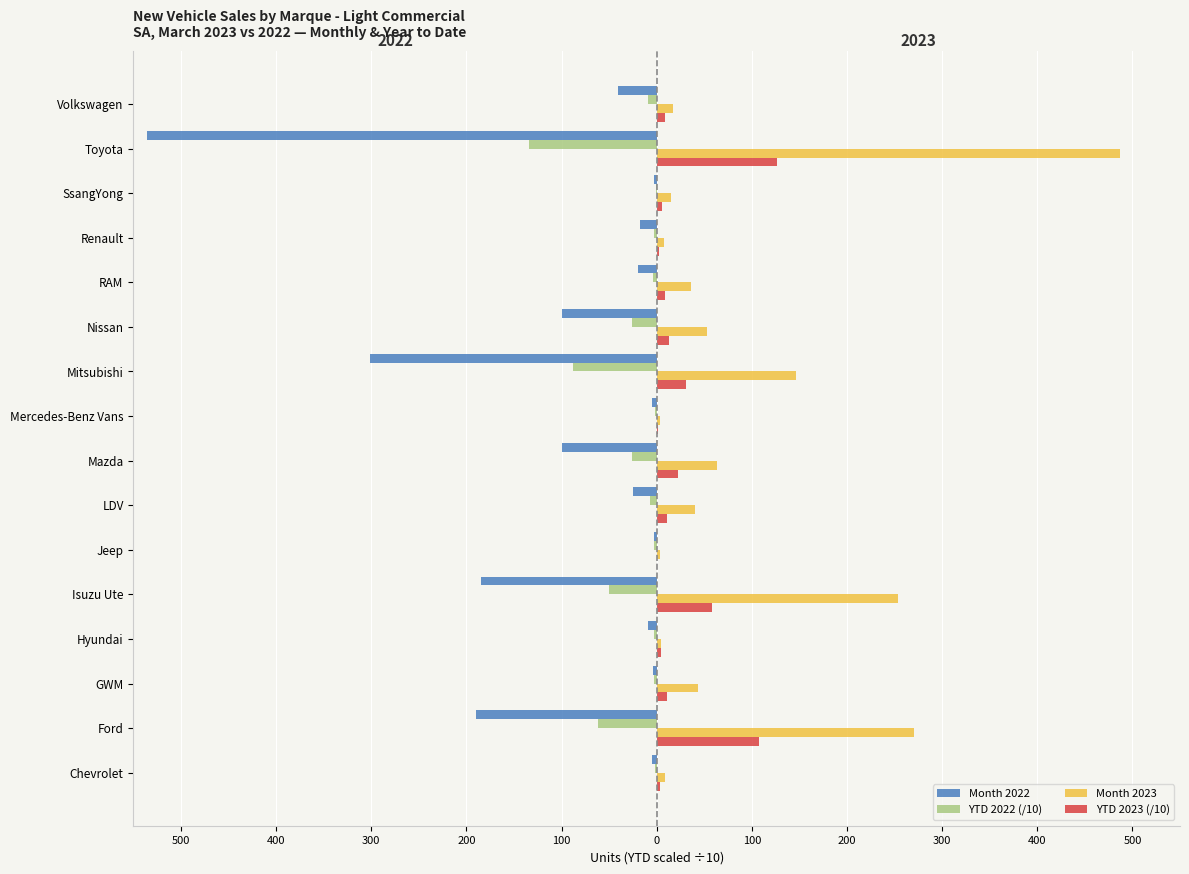

What is the maximum value shown in the chart?

487.0